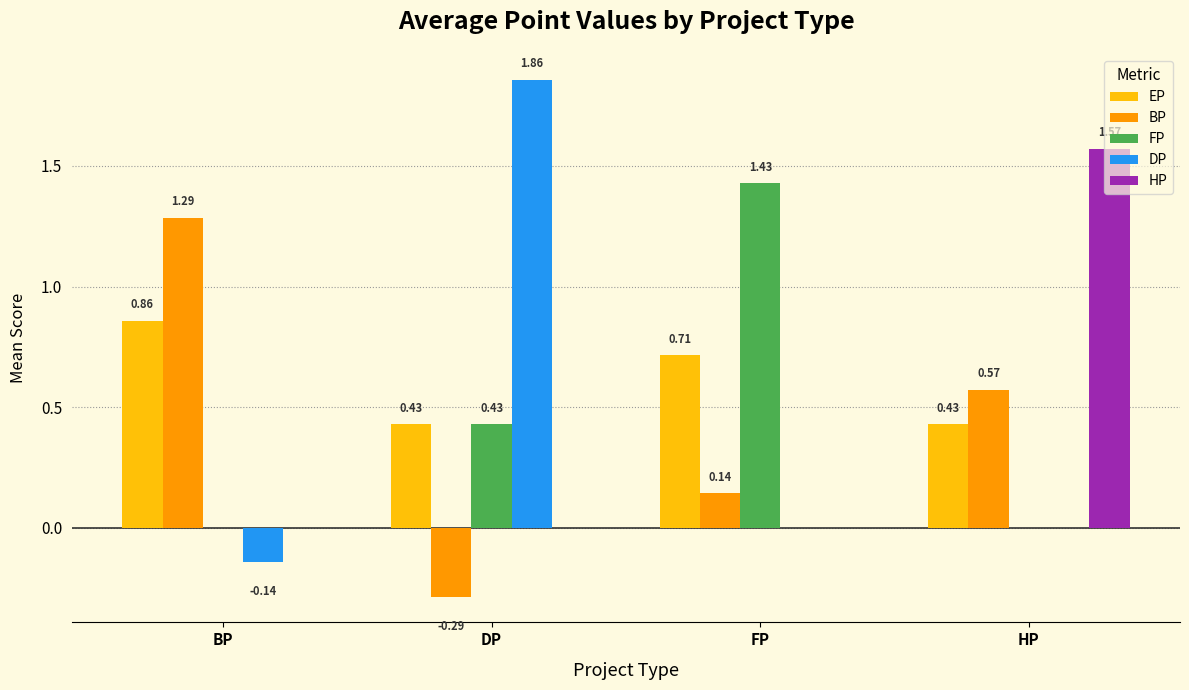

Between DP and FP, which series saw the biggest shift?

DP